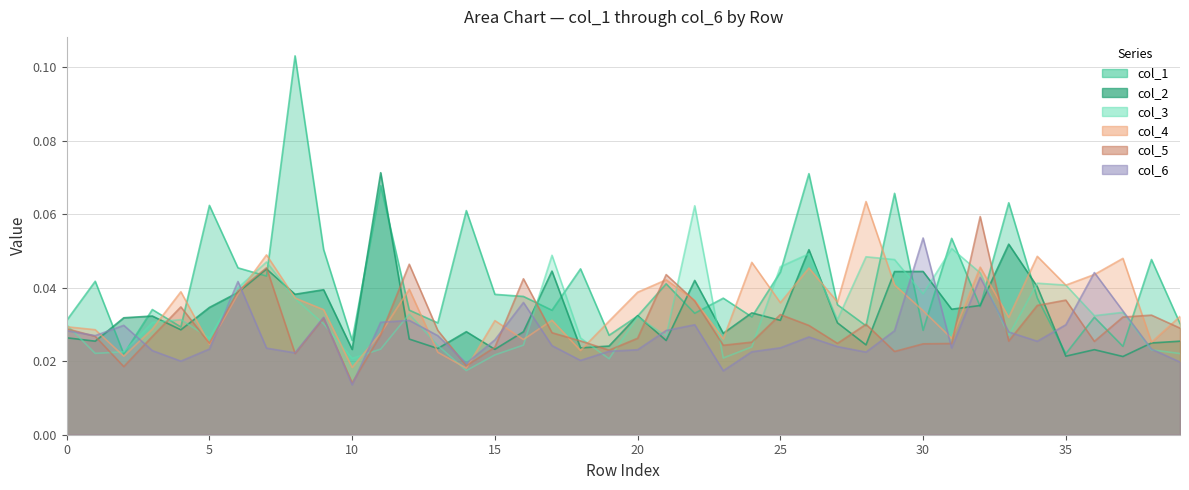

Which series has the widest spread of values?

col_1